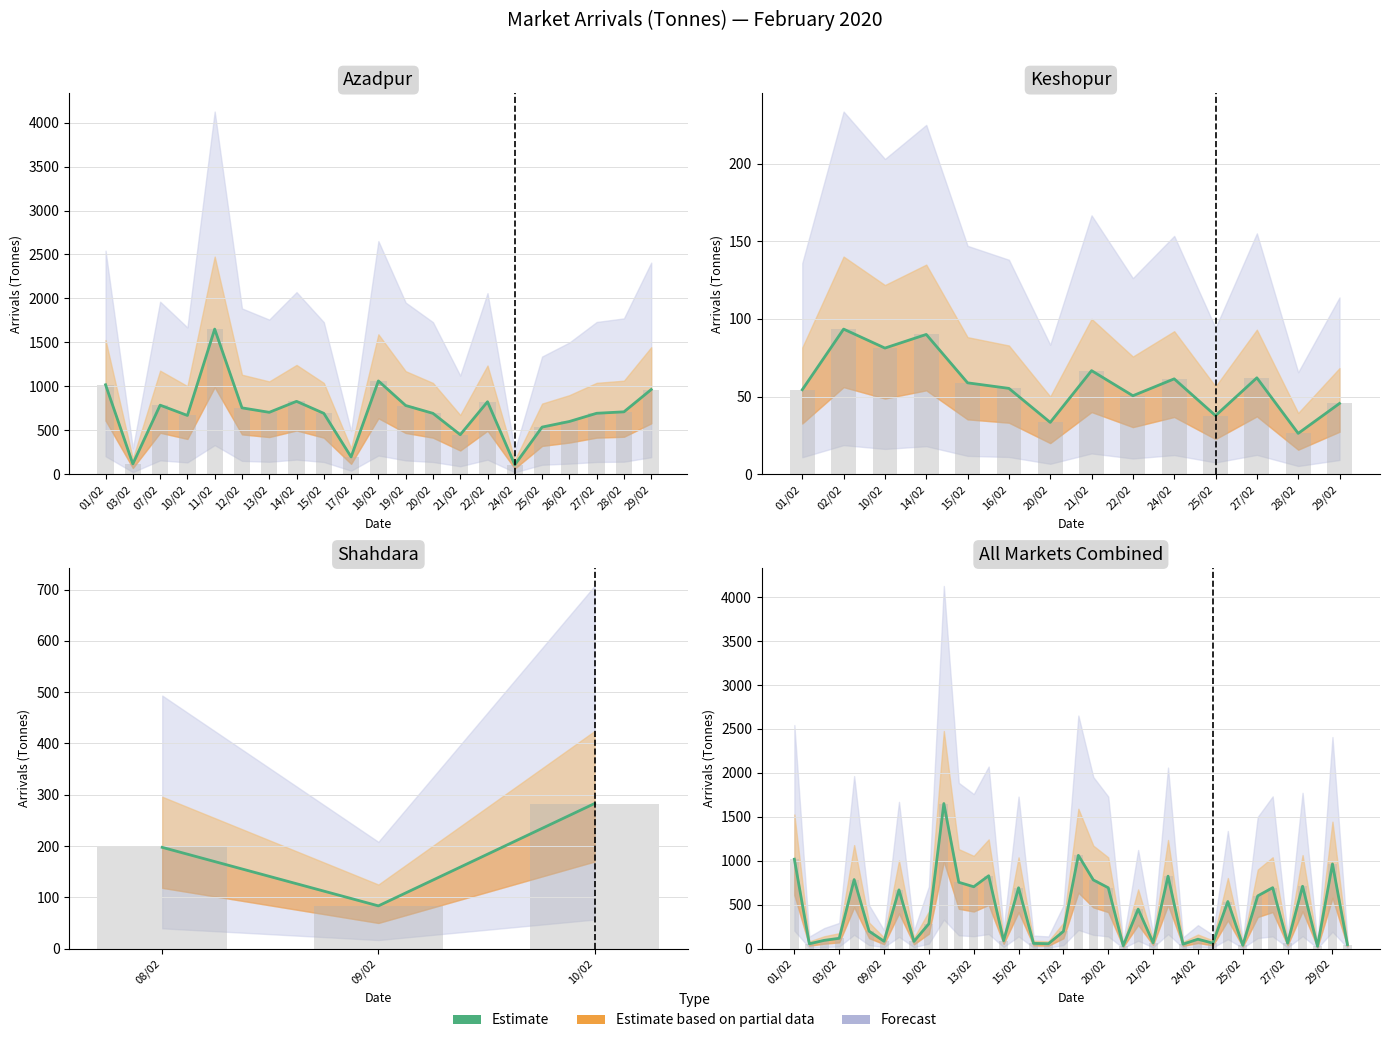

At which label does the data first exceed 282?

01/02